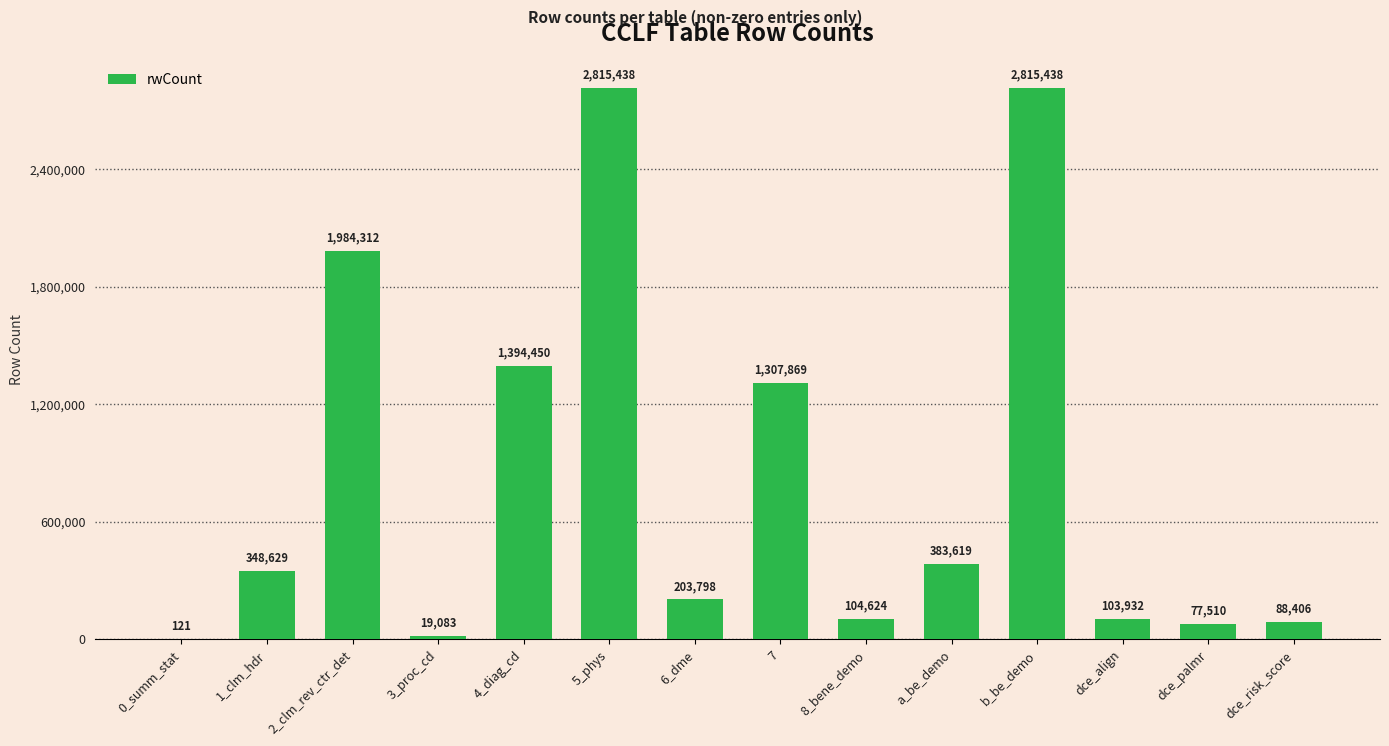

What is the ratio of the value at 7 to the value at 4_diag_cd?

0.9